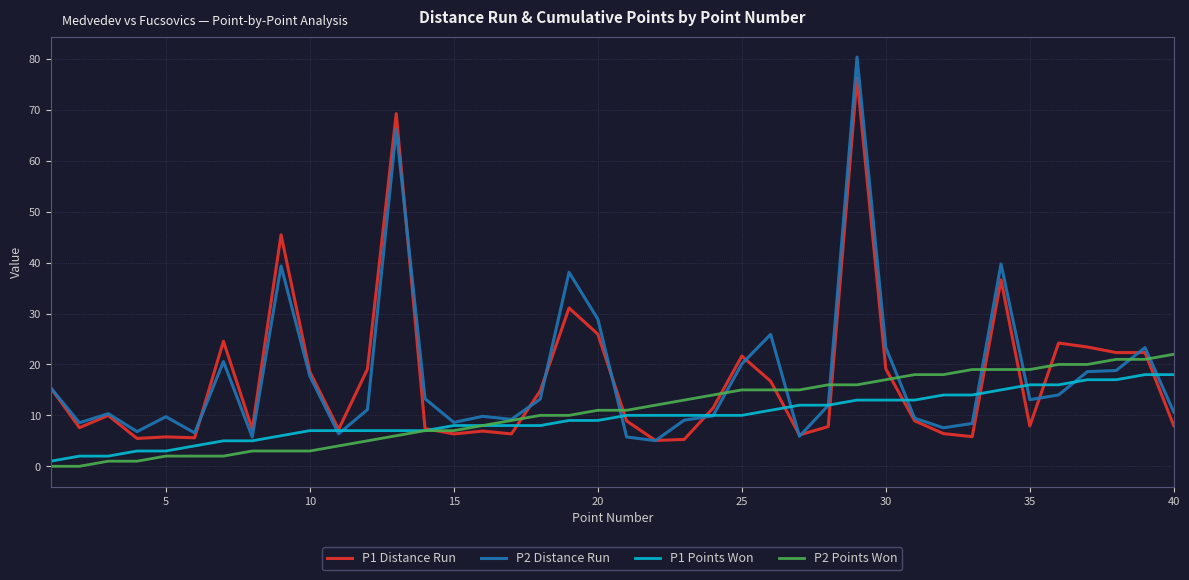

Does the chart display data point markers on the line(s)?

No